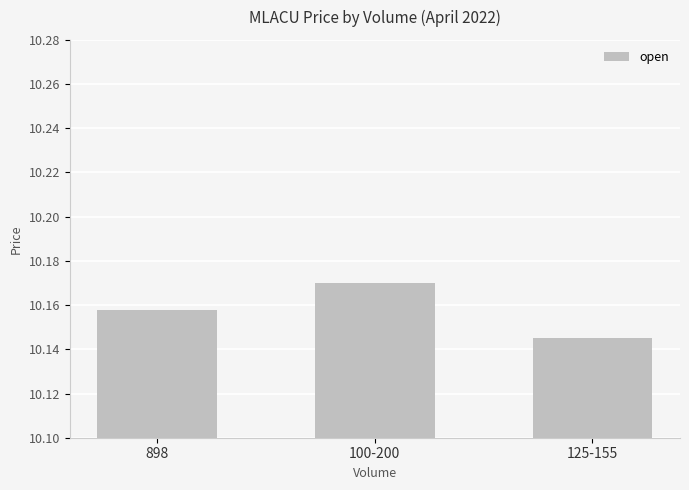

What is the label of the 1st bar from the right?

125-155